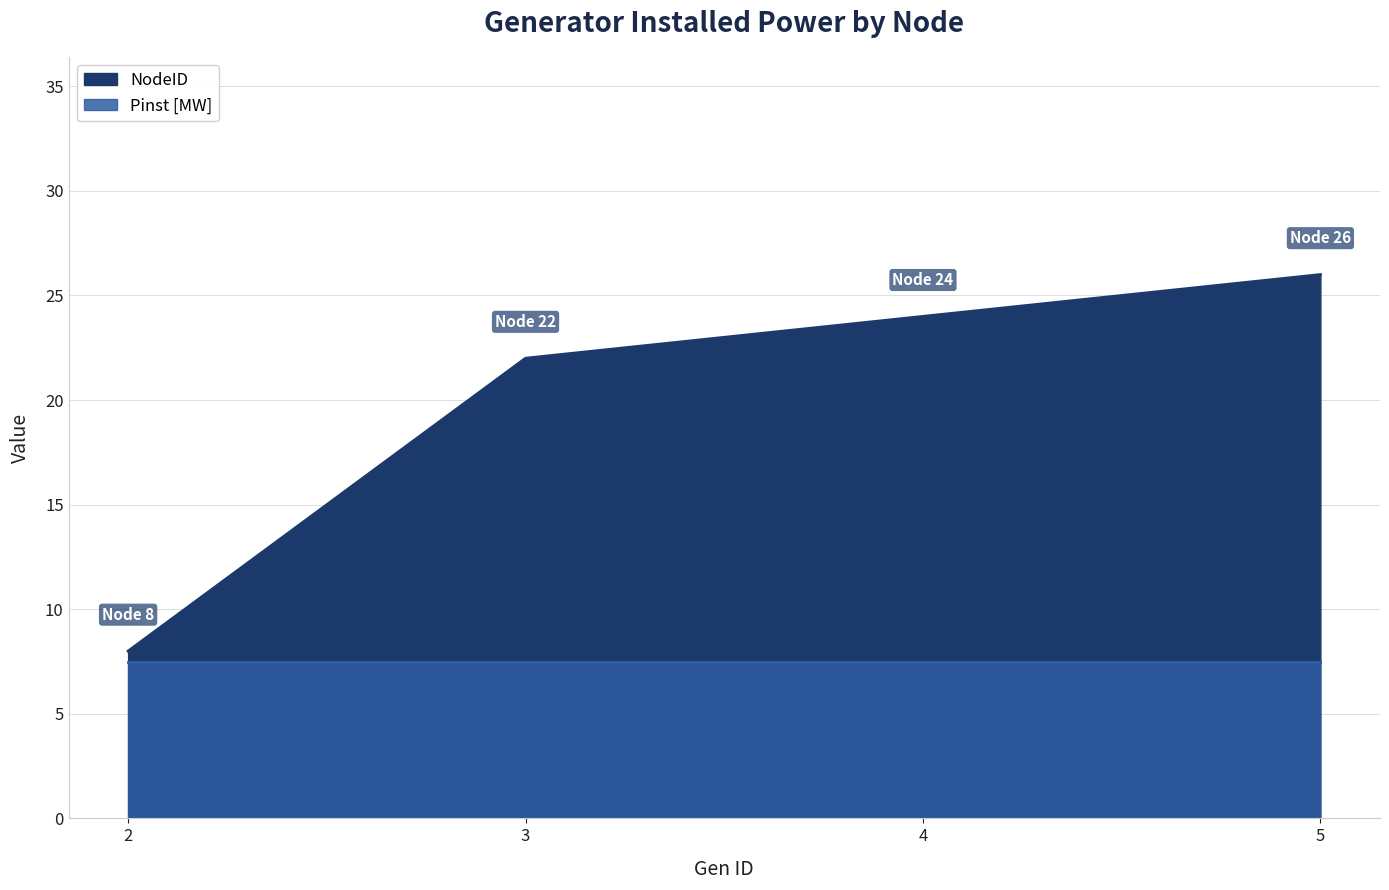

What is the average value?

20